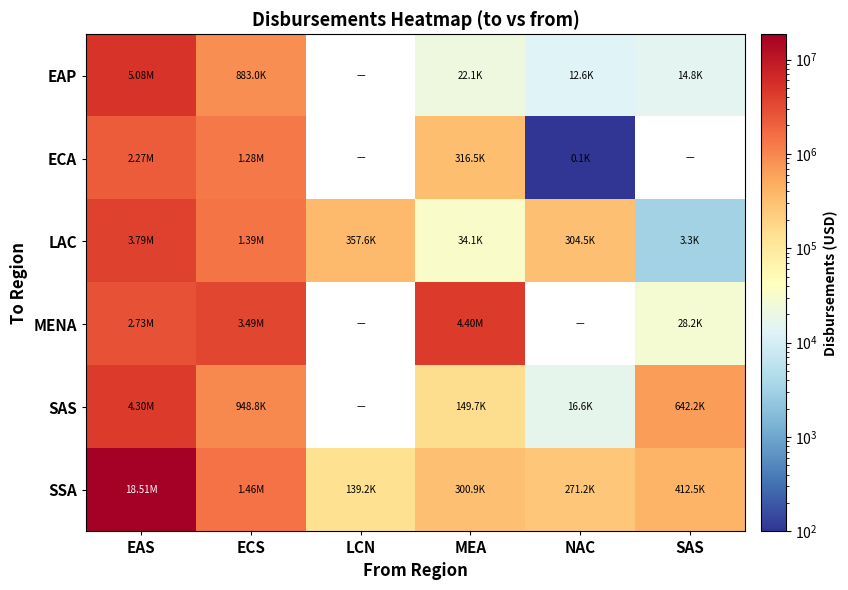

What is the greatest value displayed?

18512221.1